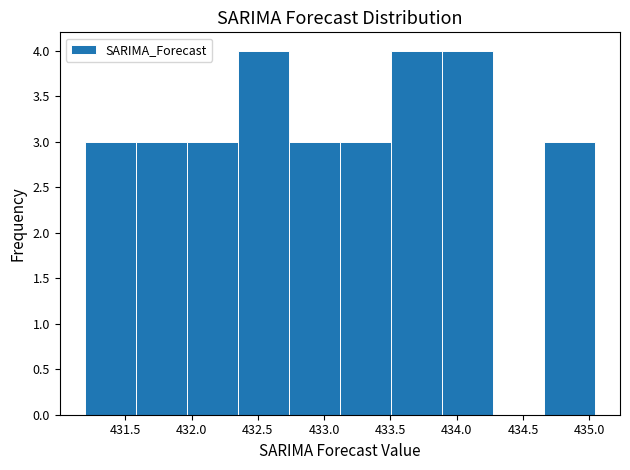

What is the height of the bar covering 431.60 to 431.95 on the x-axis? Neither the bar edges nor the heights are printed on the chart, so give them approximately, as read against the axes.

3